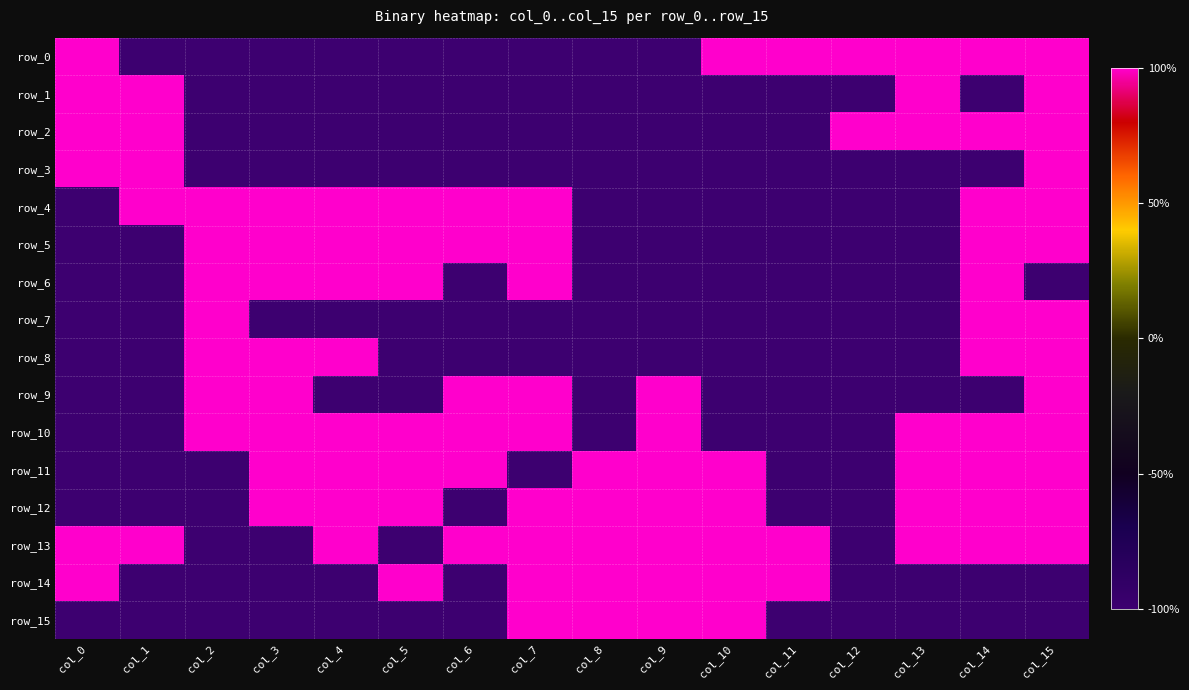

What is the total value across all series at col_12?

-12